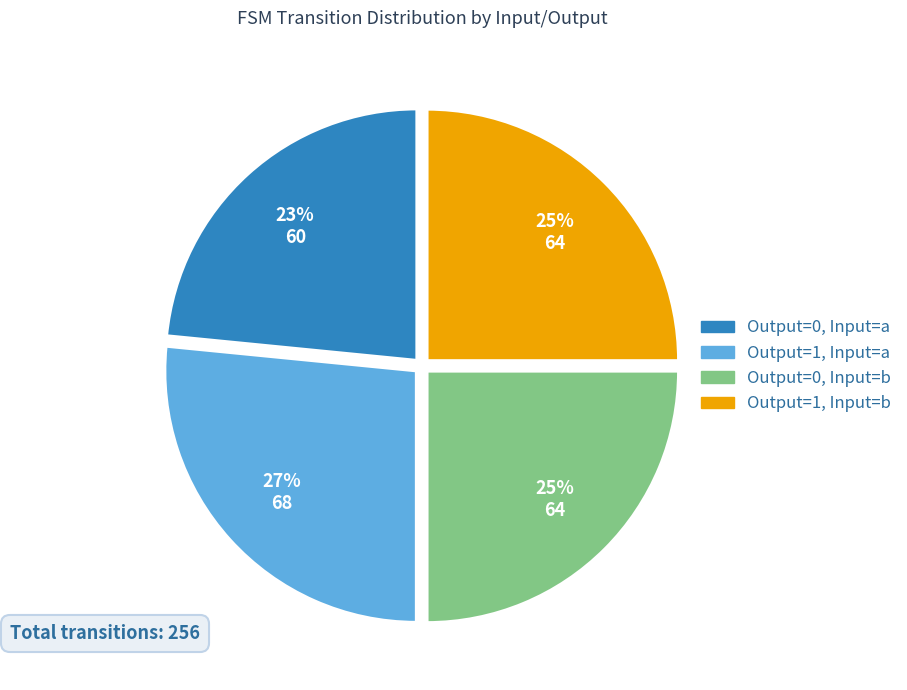

What percentage is the Output=0, Input=b slice, to the nearest percent?

25%